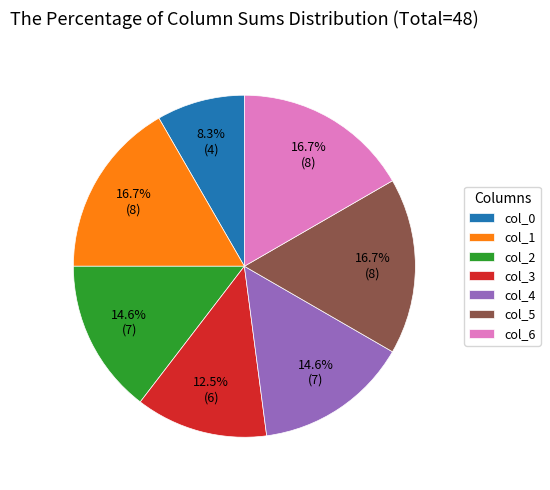

Does any single category account for the majority?

No